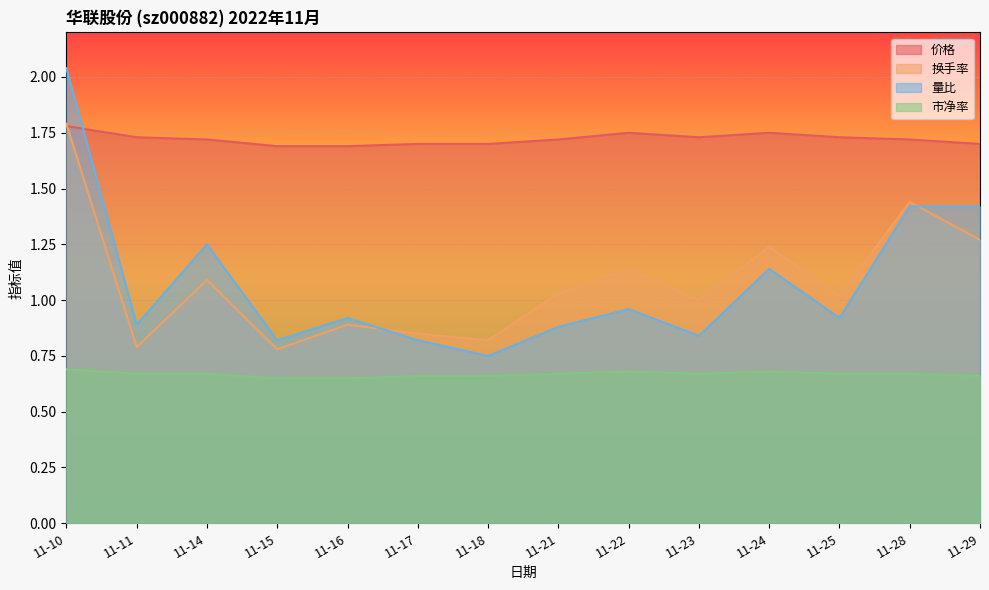

Reading left to right, list all the values displayed in this chart.

价格: 1.8	1.7	1.7	1.7	1.7	1.7	1.7	1.7	1.8	1.7	1.8	1.7	1.7	1.7
换手率: 1.8	0.8	1.1	0.8	0.9	0.8	0.8	1.0	1.1	1.0	1.2	1.0	1.4	1.3
量比: 2.0	0.9	1.2	0.8	0.9	0.8	0.8	0.9	1.0	0.8	1.1	0.9	1.4	1.4
市净率: 0.7	0.7	0.7	0.7	0.7	0.7	0.7	0.7	0.7	0.7	0.7	0.7	0.7	0.7